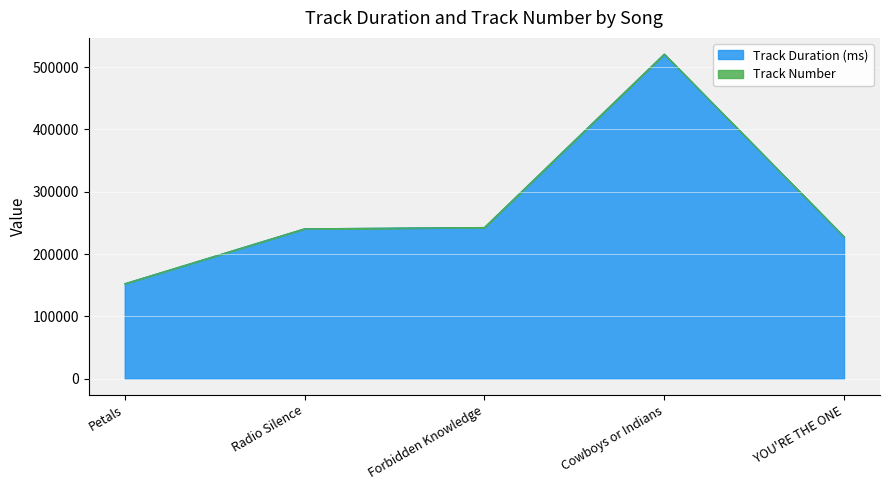

True or false: the data shows 152333 at Petals.

True